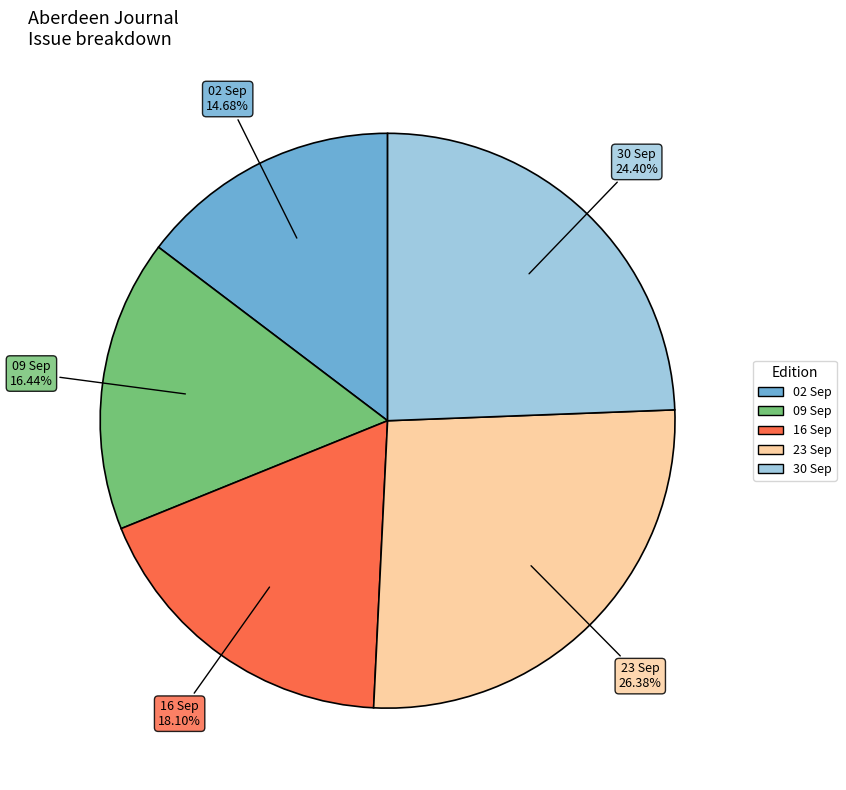

Does any single category account for the majority?

No